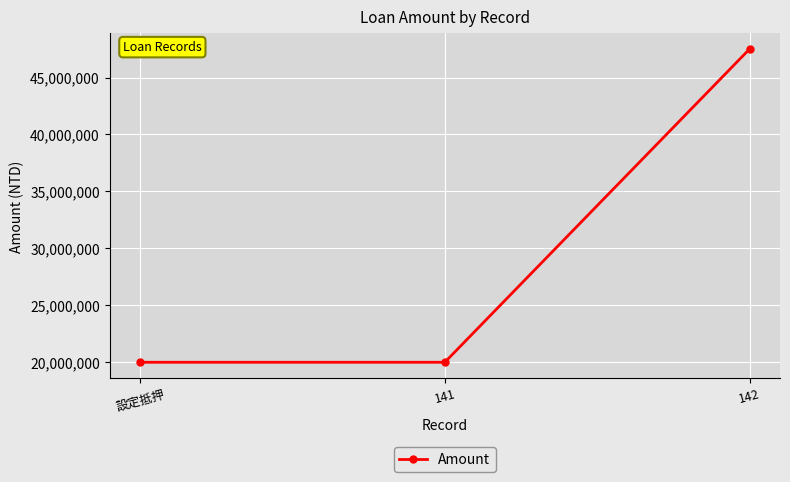

Reading left to right, list all the values displayed in this chart.

20000000	20000000	47500000